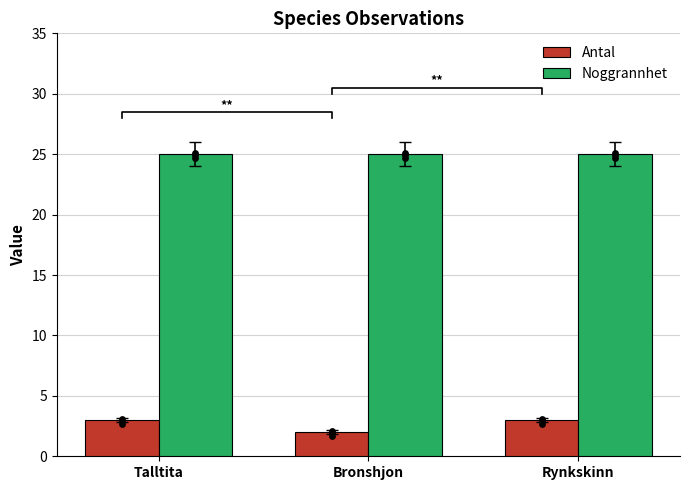

Which series has the largest Y range (max minus min)?

Antal